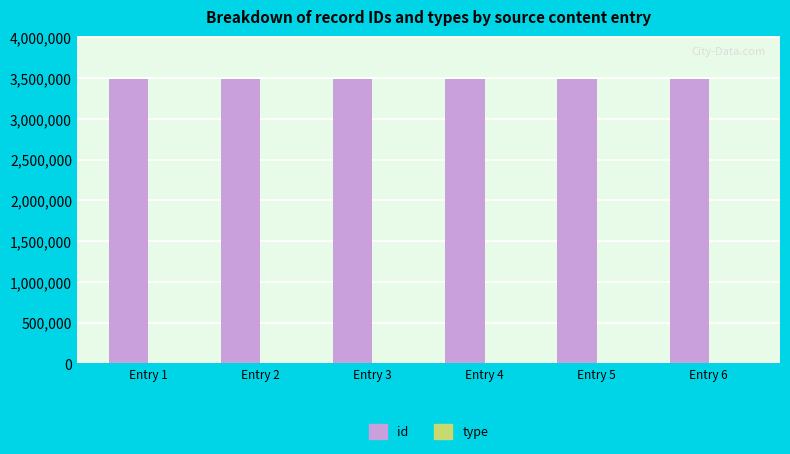

What is the average value of the id series?

3489413